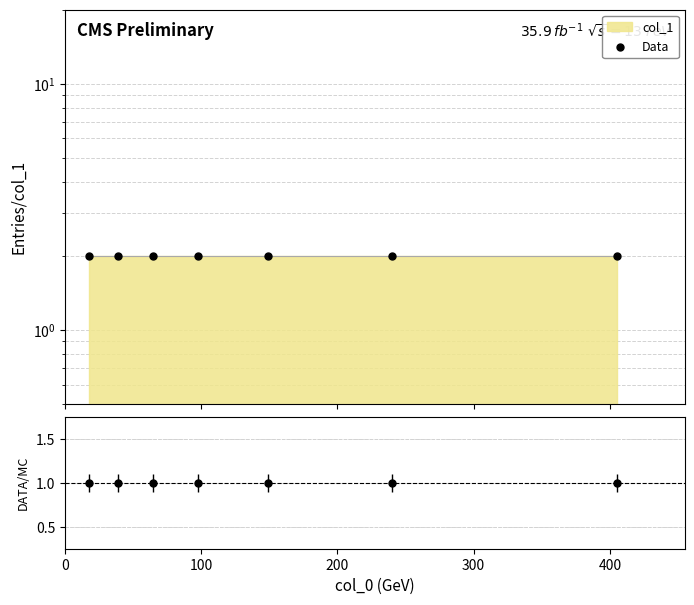

Which series contains the highest Y value?

Data